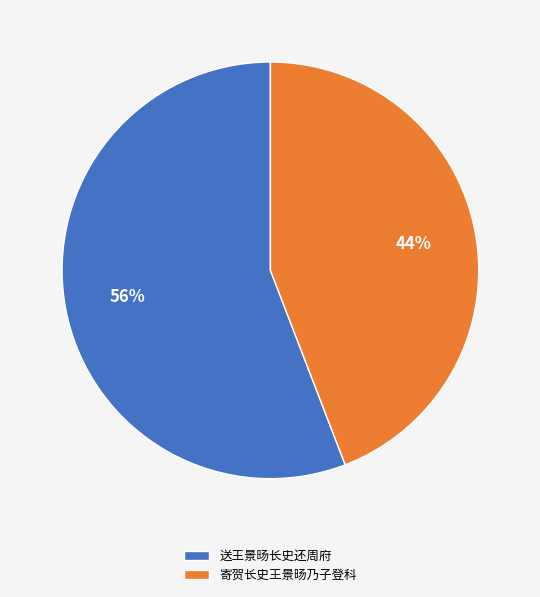

Is it true that 寄贺长史王景旸乃子登科 is 44% of the pie?

True